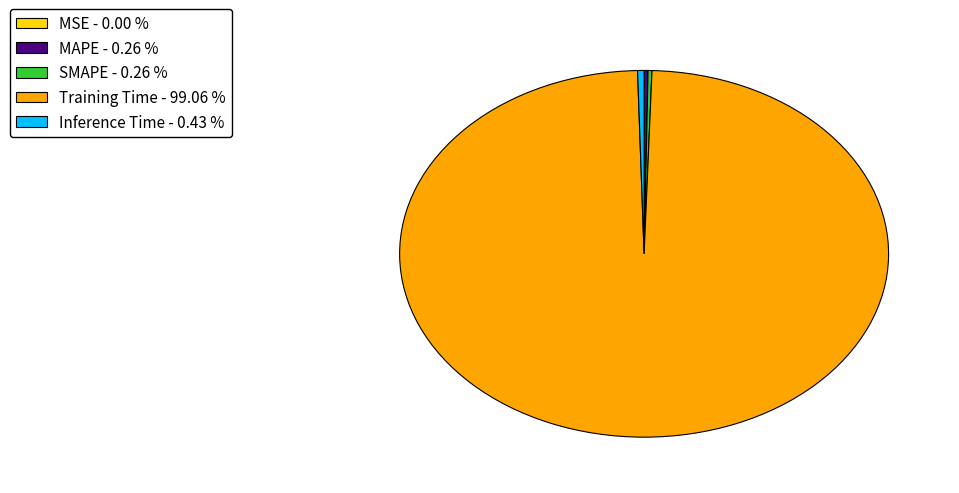

Which category has the biggest portion of the pie?

Training Time